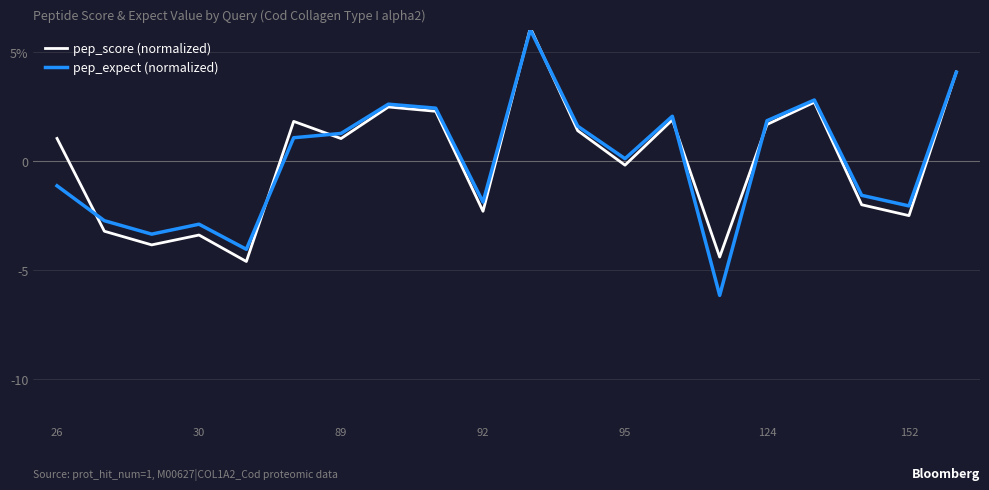

Which series ends up on top after the final intersection of pep_expect (normalized) and pep_score (normalized)?

pep_score (normalized)